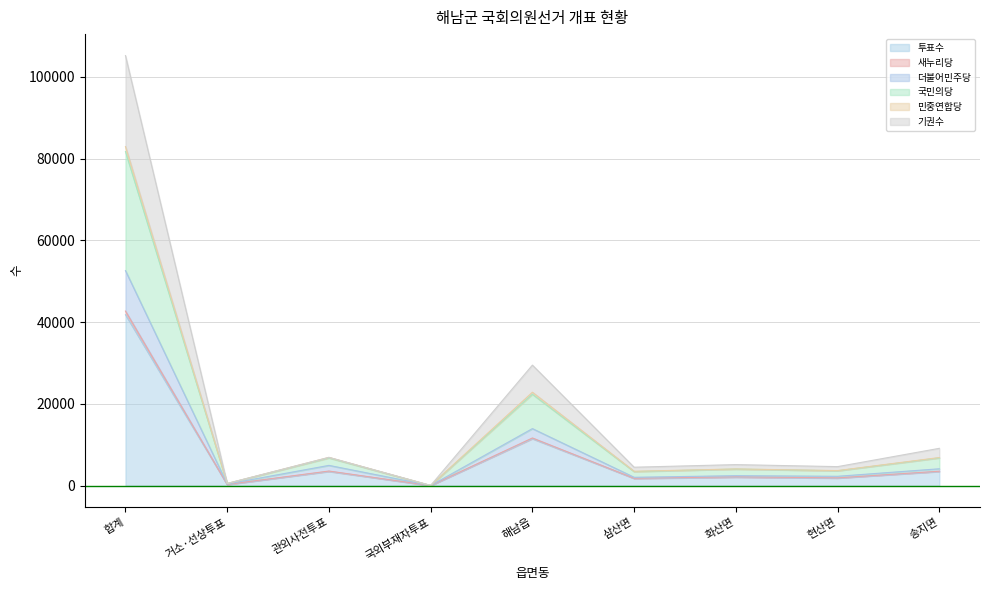

At which category does 기권수 reach its first local valley?

거소·선상투표